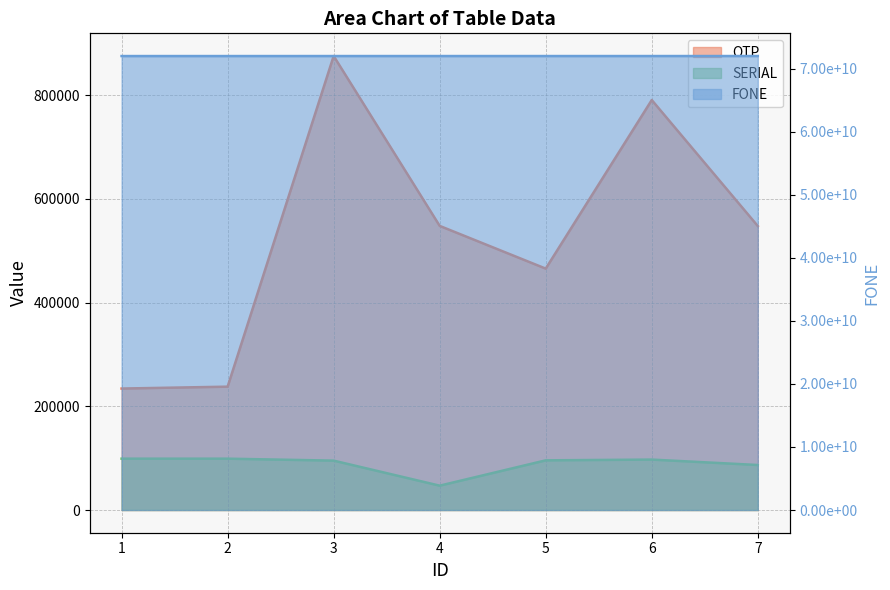

Count the number of data series in this chart.

3